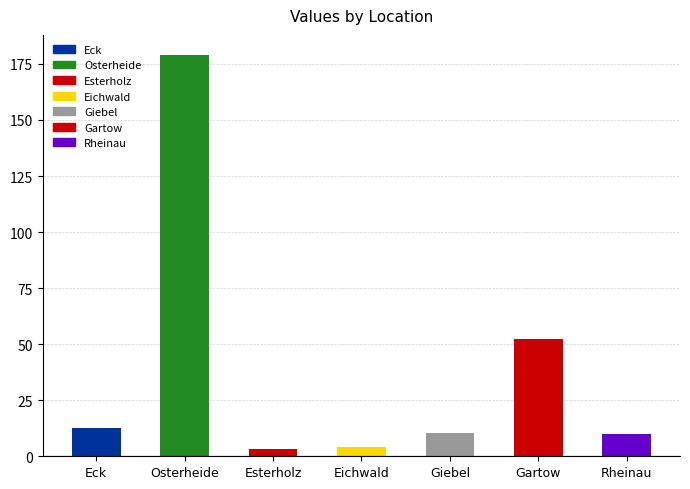

What is the change in value from Eck to Eichwald?

-8.3